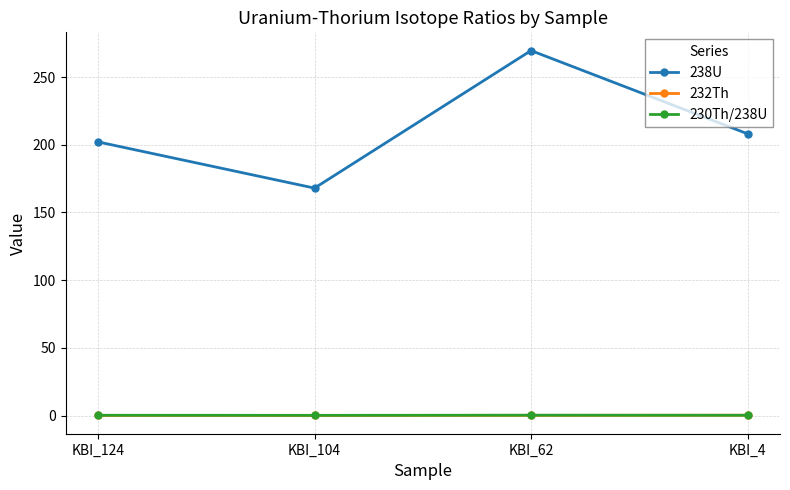

Which series has the largest range (max minus min)?

238U